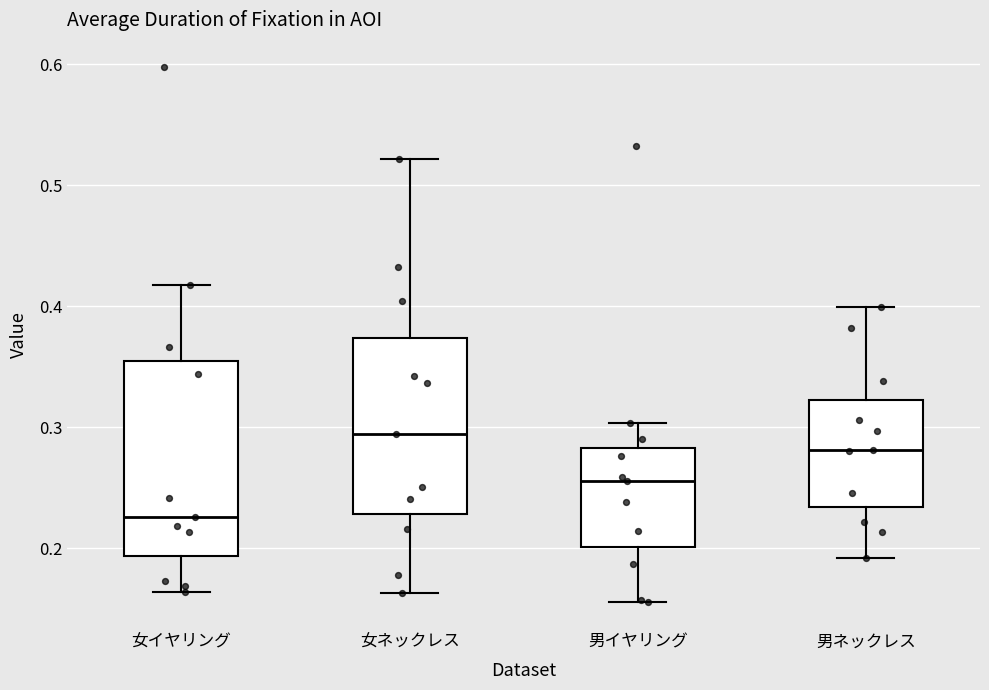

Reading left to right, read every box against the y-axis: the position of its median line, the range the box covers, and the ends of its whiskers. The values are not printed on the chart, so give them approximately, as read against the axis.

女イヤリング: median 0.23, box 0.19 to 0.35, whiskers 0.16 to 0.42
女ネックレス: median 0.29, box 0.23 to 0.37, whiskers 0.16 to 0.52
男イヤリング: median 0.26, box 0.20 to 0.28, whiskers 0.16 to 0.30
男ネックレス: median 0.28, box 0.23 to 0.32, whiskers 0.19 to 0.40